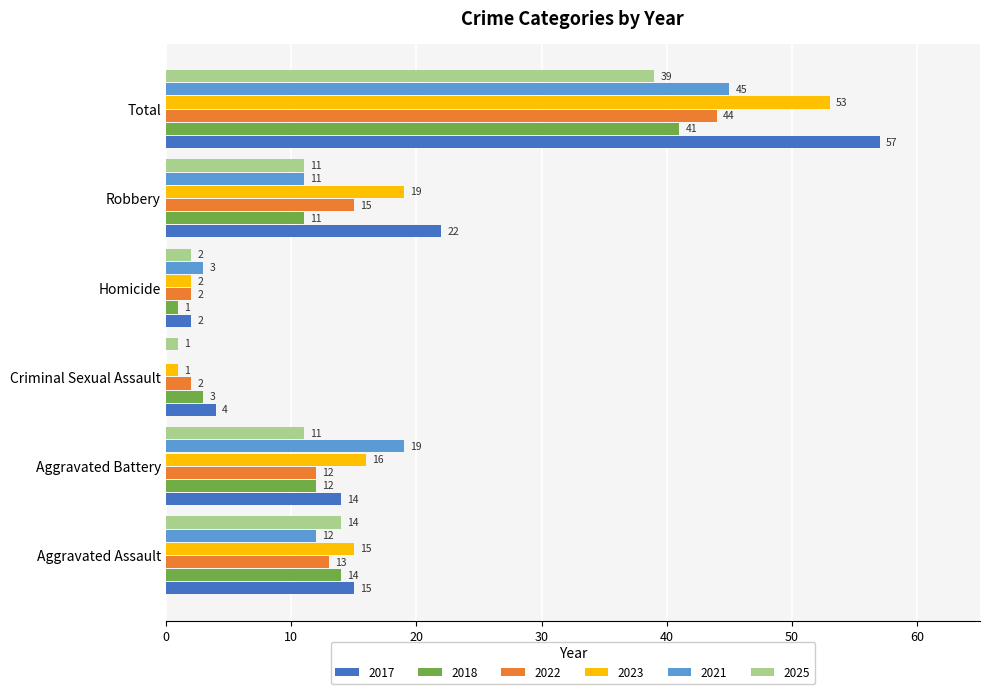

What is the sum of the 2022 values at Homicide and Aggravated Battery?

14